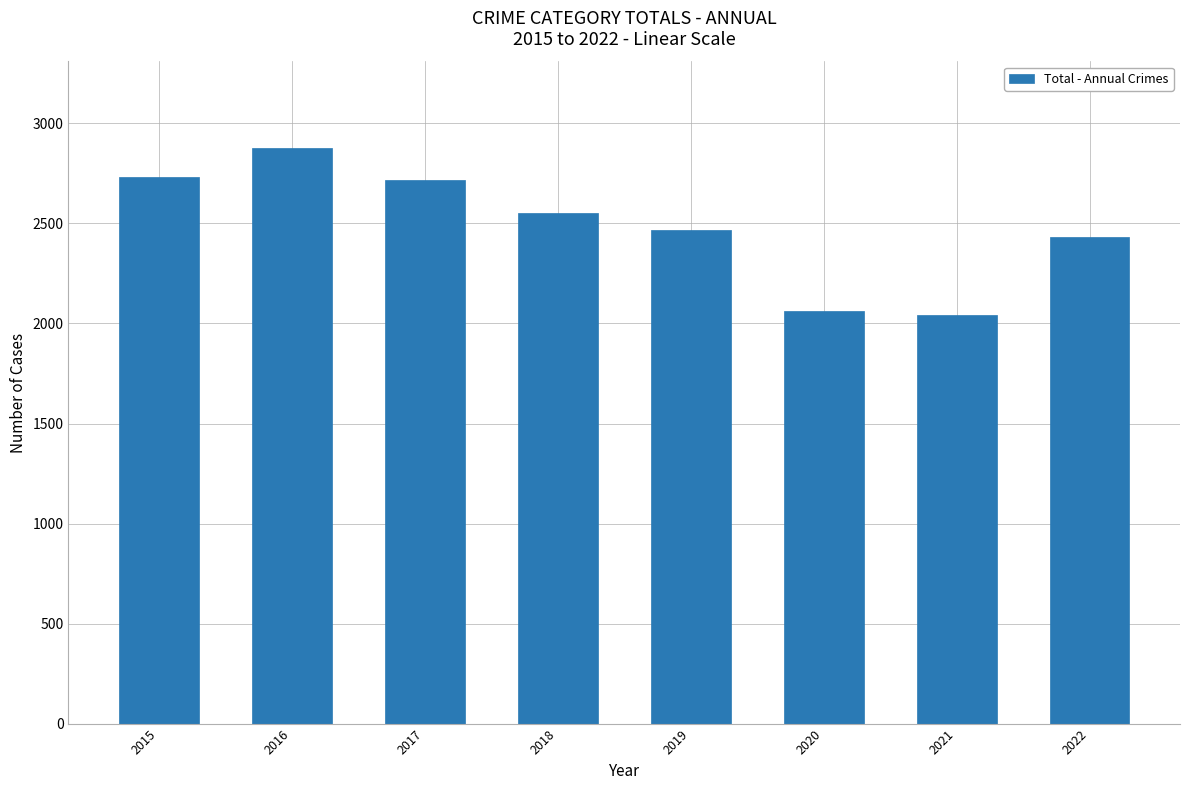

What is the average value?

2486